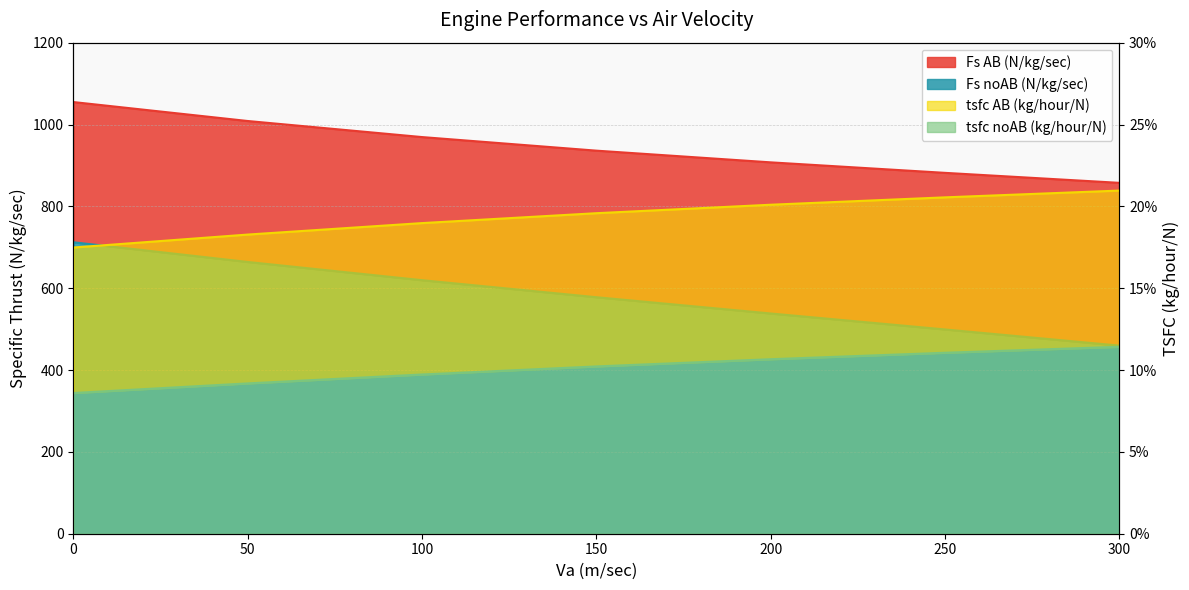

Rank the series by their maximum value, from lowest to highest.

tsfc noAB (kg/hour/N), tsfc AB (kg/hour/N), Fs noAB (N/kg/sec), Fs AB (N/kg/sec)